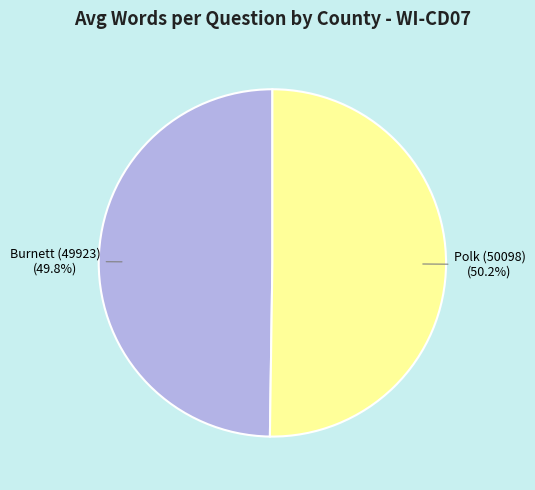

Is it true that Burnett (49923) is 50% of the pie?

True